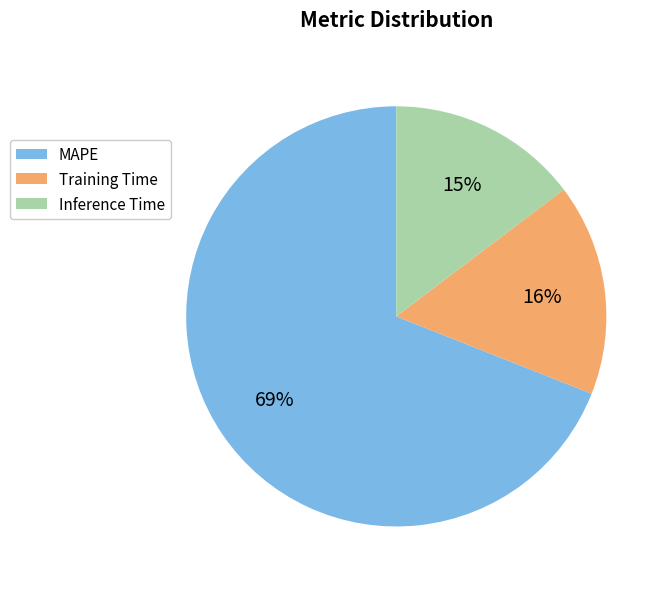

Do Training Time and MAPE together represent more than half of the pie?

Yes